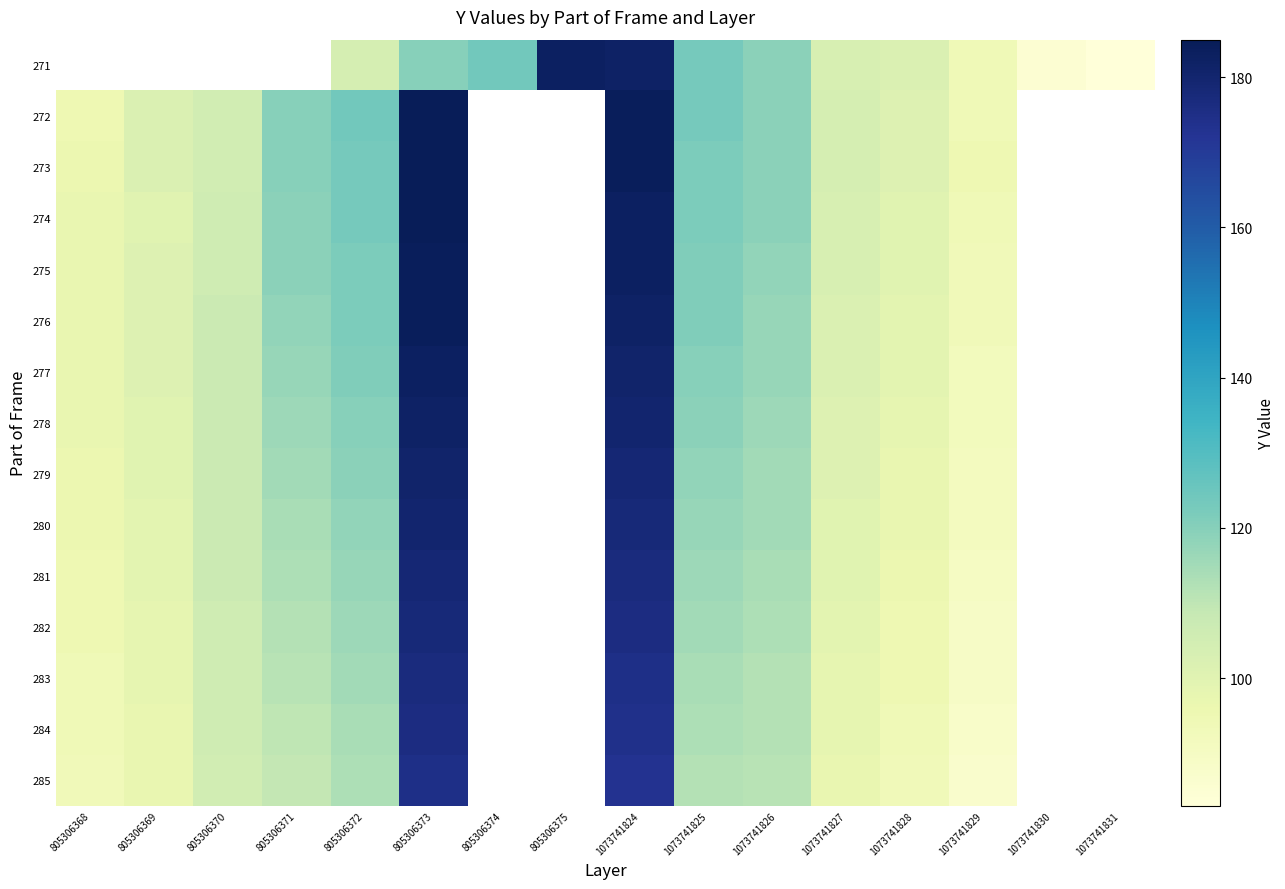

What is the minimum value shown in the chart?

83.0